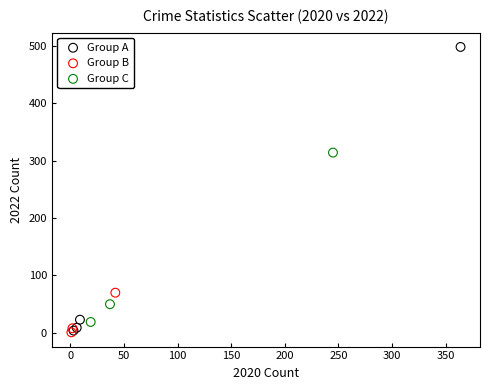

Which series has the widest spread of Y values?

Group A